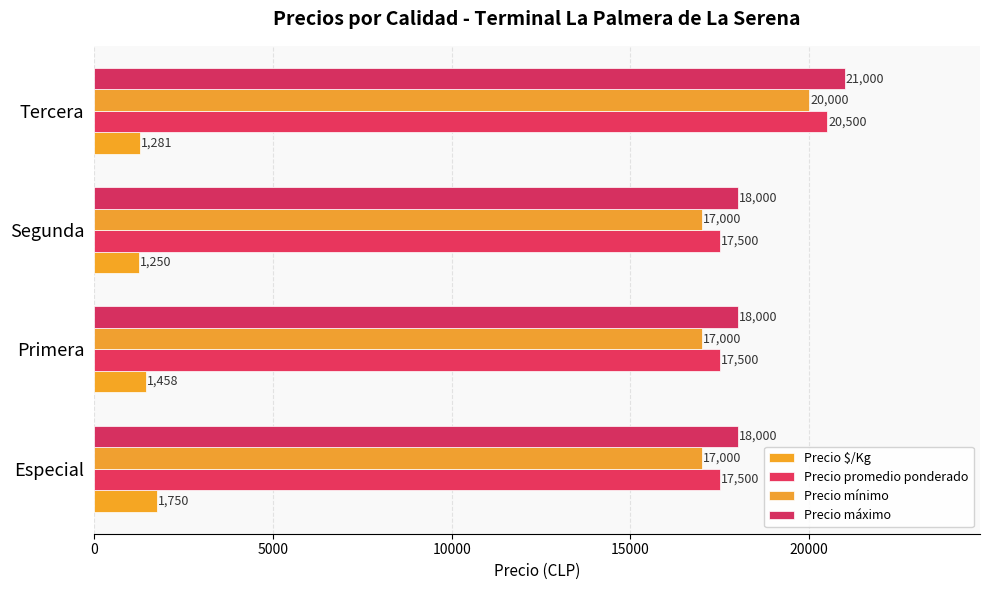

What is the difference between the maximum and minimum values in the Precio mínimo series?

3000